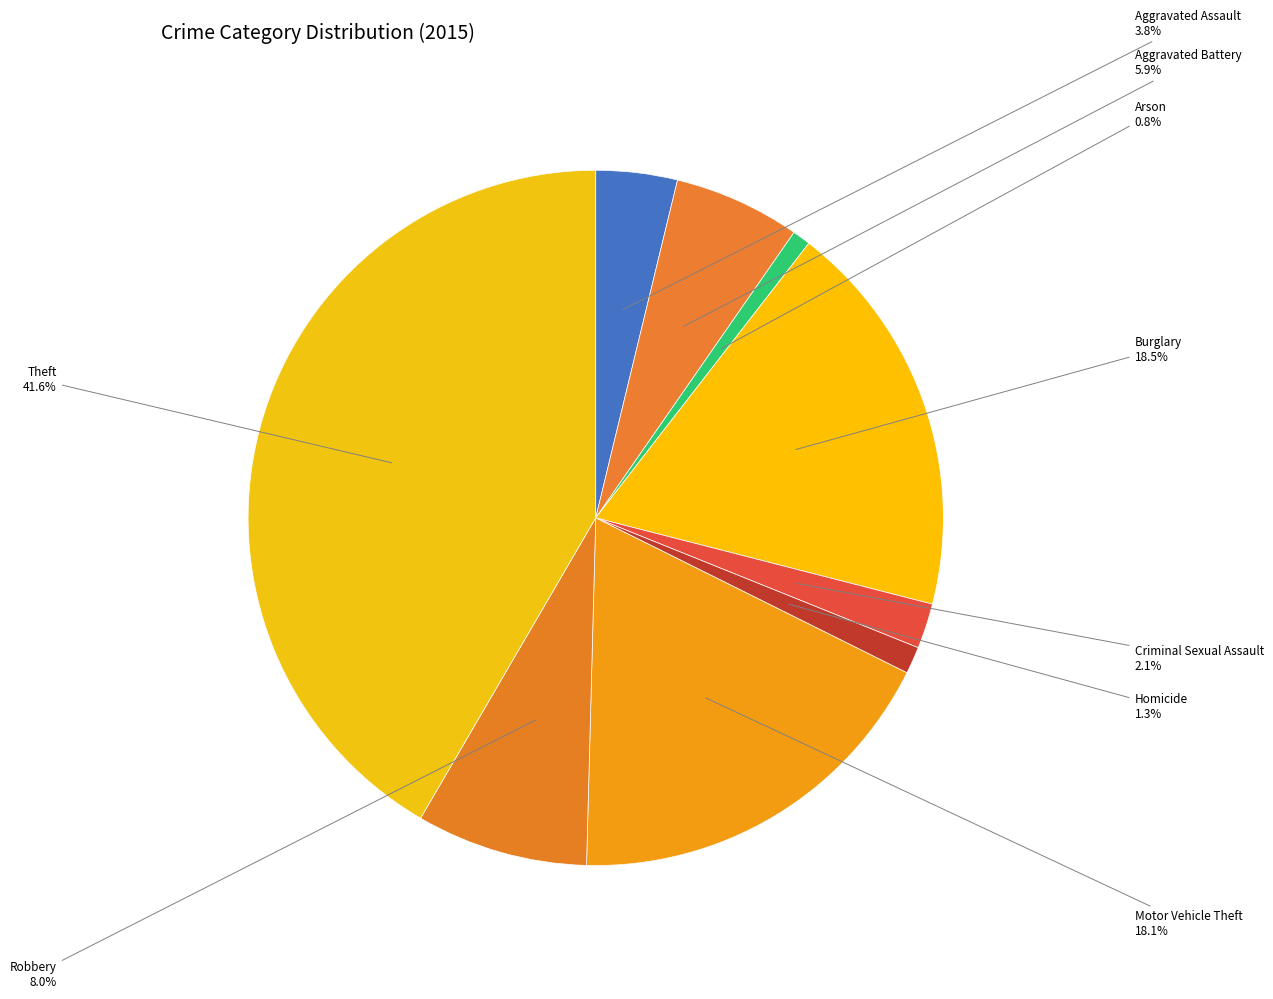

Between Aggravated Assault and Burglary, which is larger?

Burglary